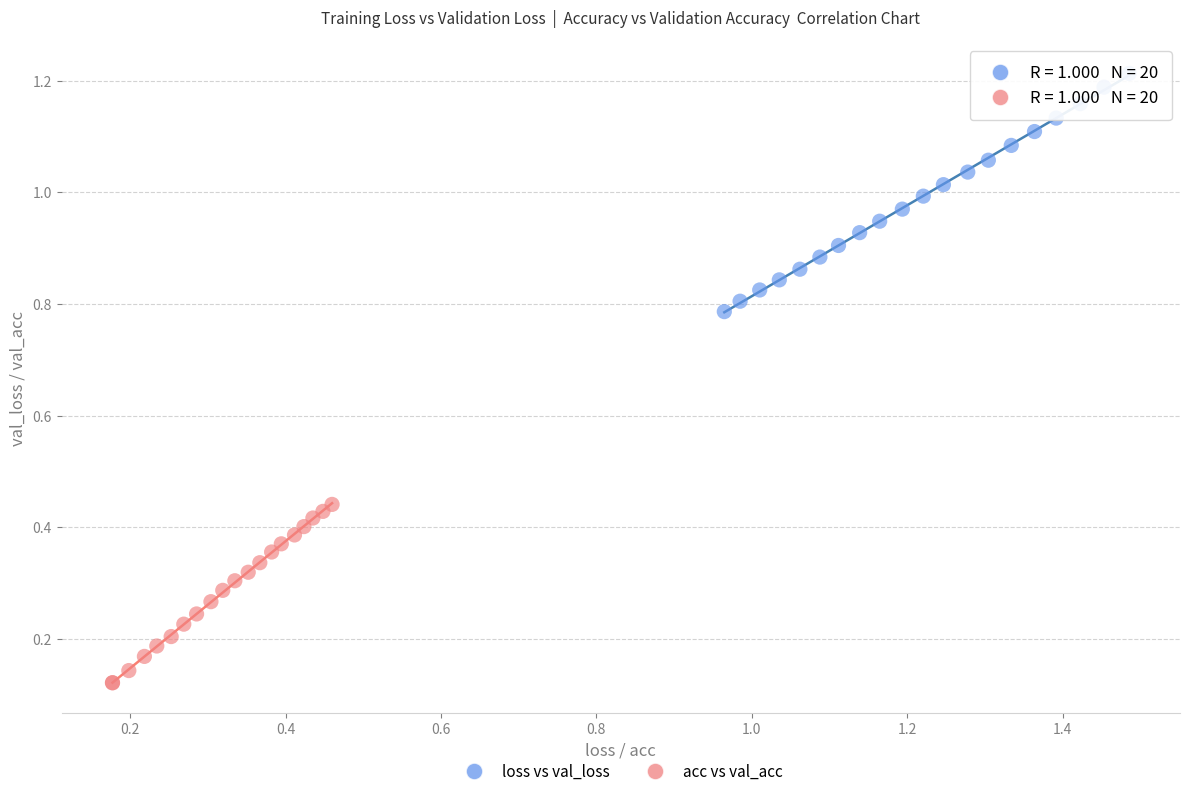

Which series contains the highest Y value?

loss vs val_loss